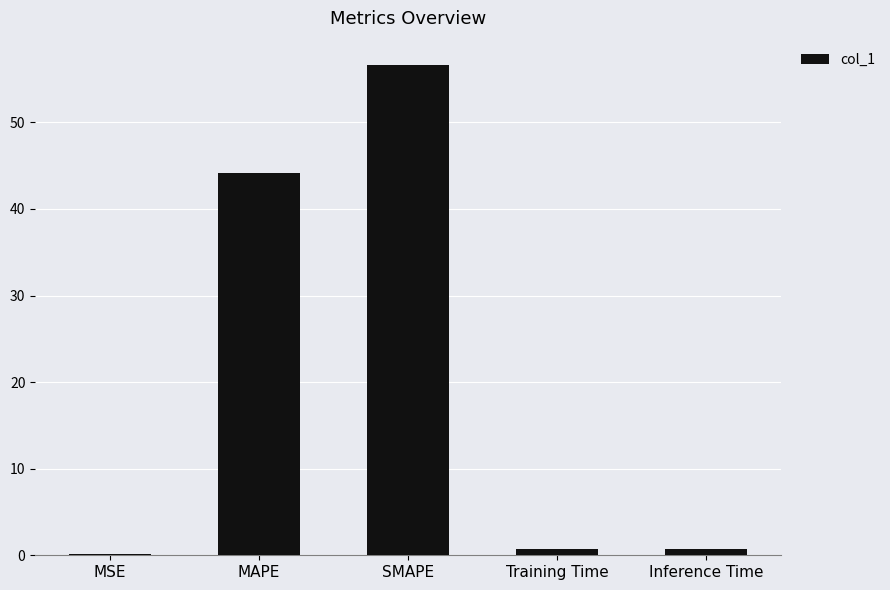

Which has a higher value, Inference Time or SMAPE?

SMAPE